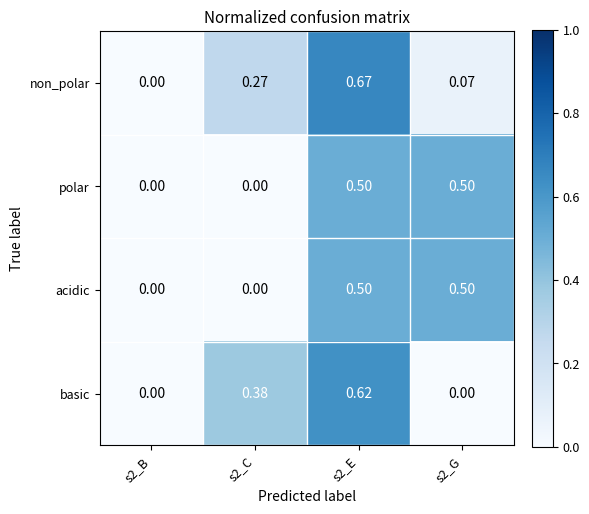

Between s2_B and s2_E, which series saw the biggest shift?

non_polar